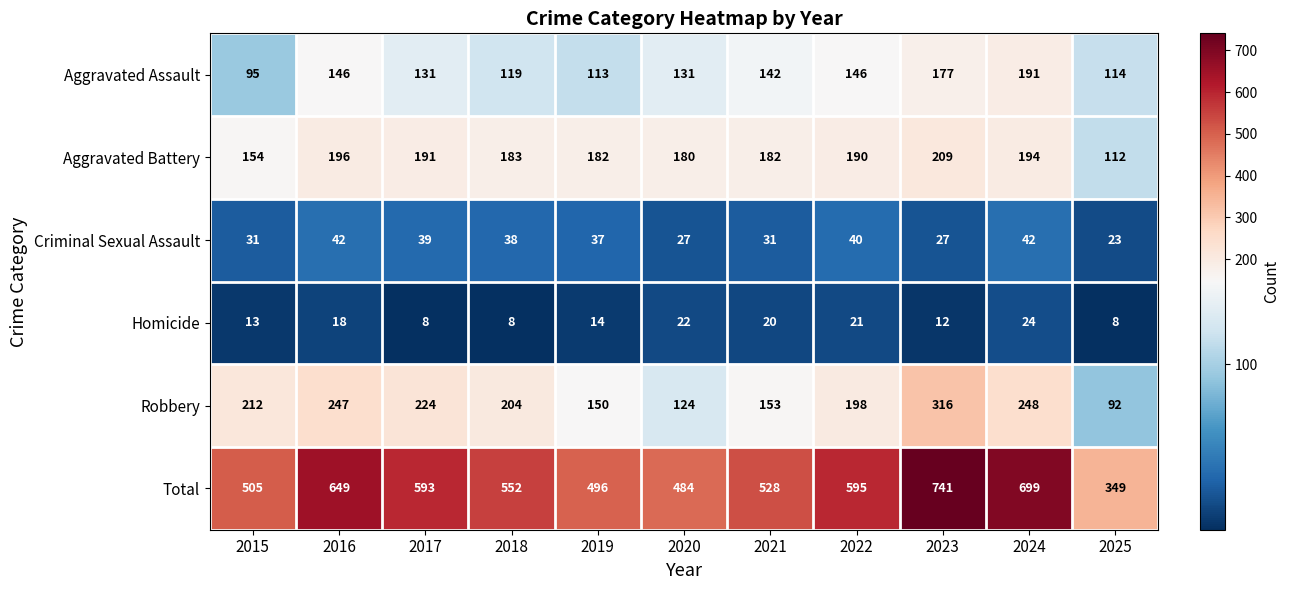

The value of Criminal Sexual Assault at 2018 is 38. True or false?

True